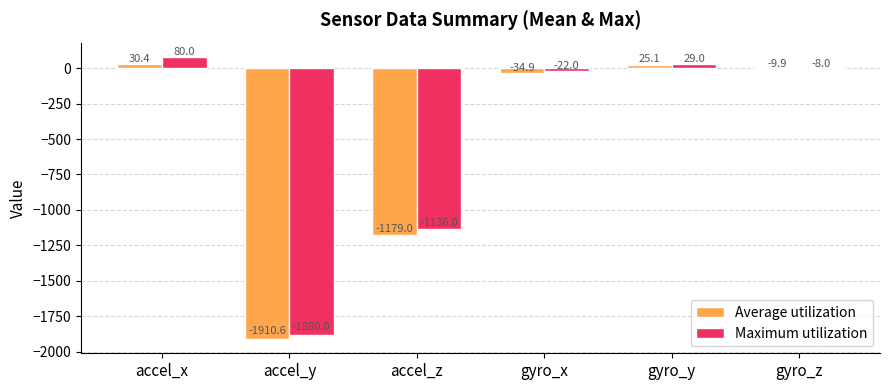

Which category has the lowest value in the Average utilization series?

accel_y